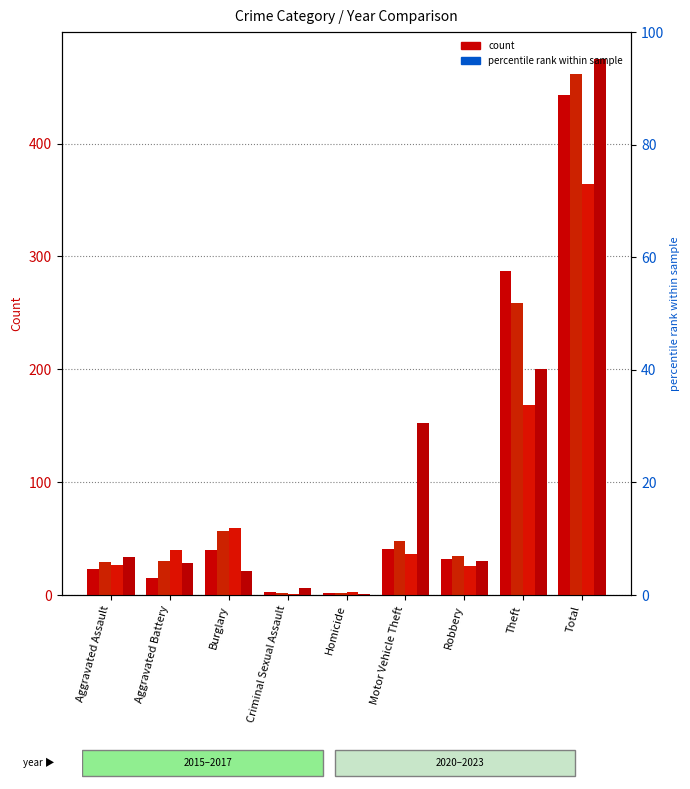

What is the difference between the highest and lowest values at Homicide?

2